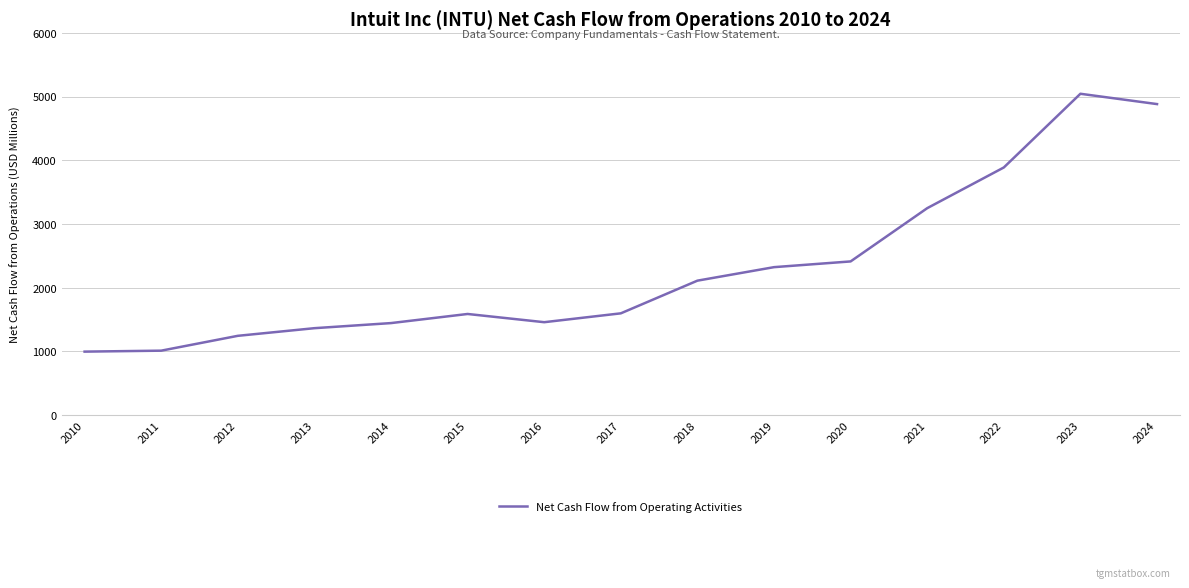

Which label corresponds to the largest value in the chart?

2023